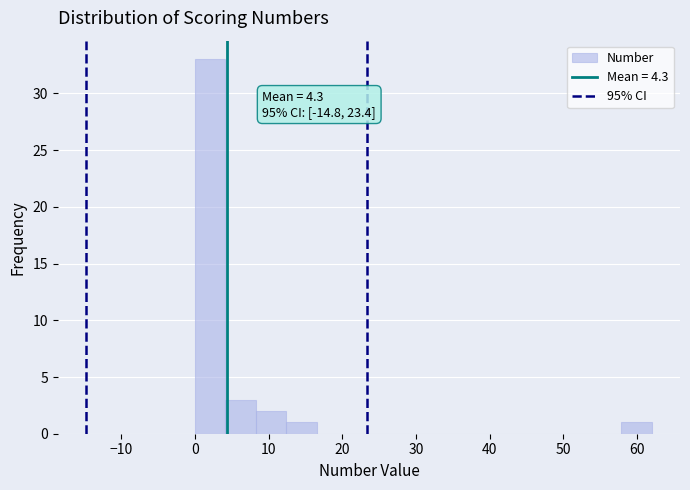

Over which range of the x-axis is the bar tallest?

0 to 4